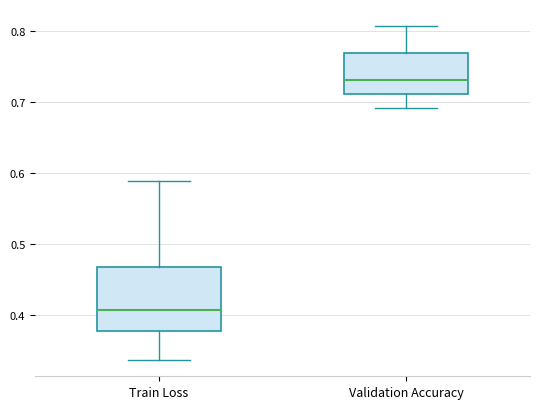

Reading left to right, read every box against the y-axis: the position of its median line, the range the box covers, and the ends of its whiskers. The values are not printed on the chart, so give them approximately, as read against the axis.

Train Loss: median 0.41, box 0.38 to 0.47, whiskers 0.34 to 0.59
Validation Accuracy: median 0.73, box 0.71 to 0.77, whiskers 0.69 to 0.81